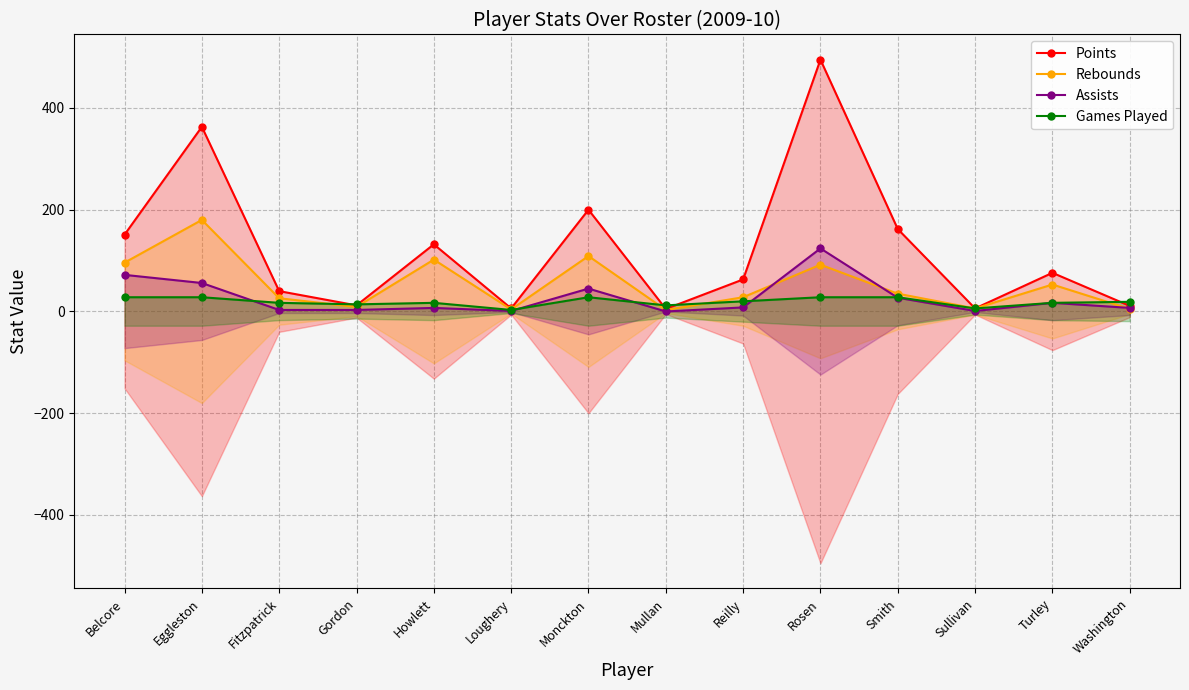

Rank the series at Gordon from highest to lowest value.

Games Played, Points, Rebounds, Assists